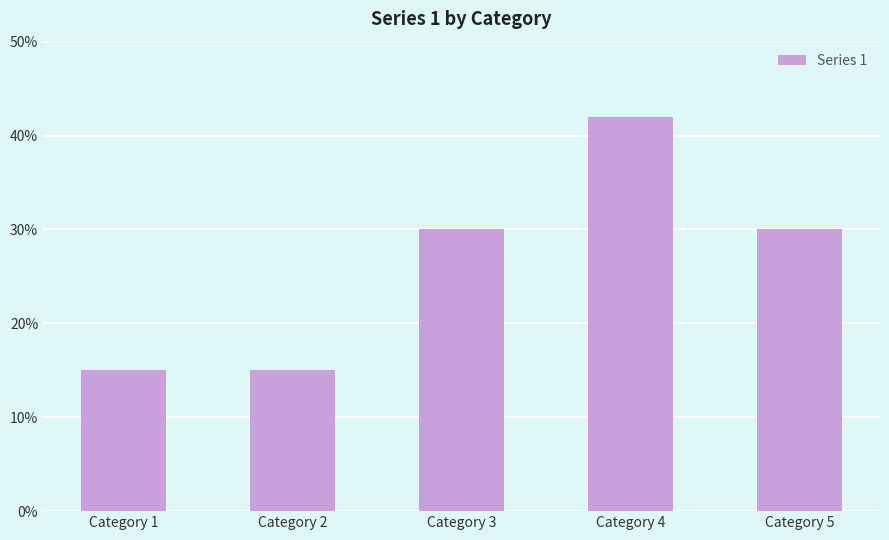

What is the difference between the values at Category 5 and Category 1?

0.1